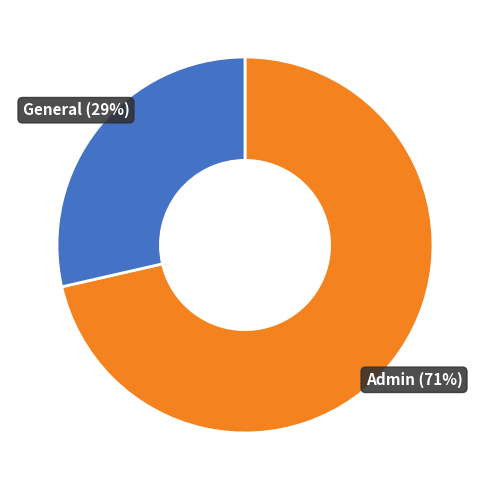

Is there any slice that represents more than half of the pie?

Yes